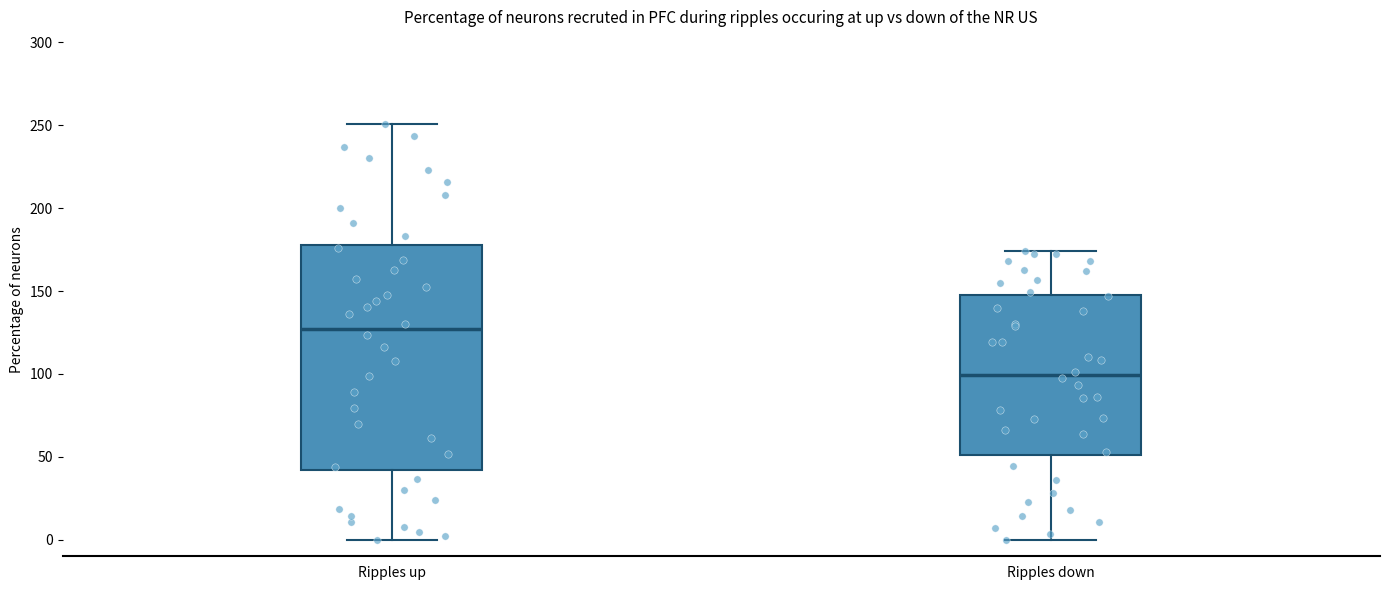

Which box is the tallest, from its lower edge to its upper edge?

Ripples up